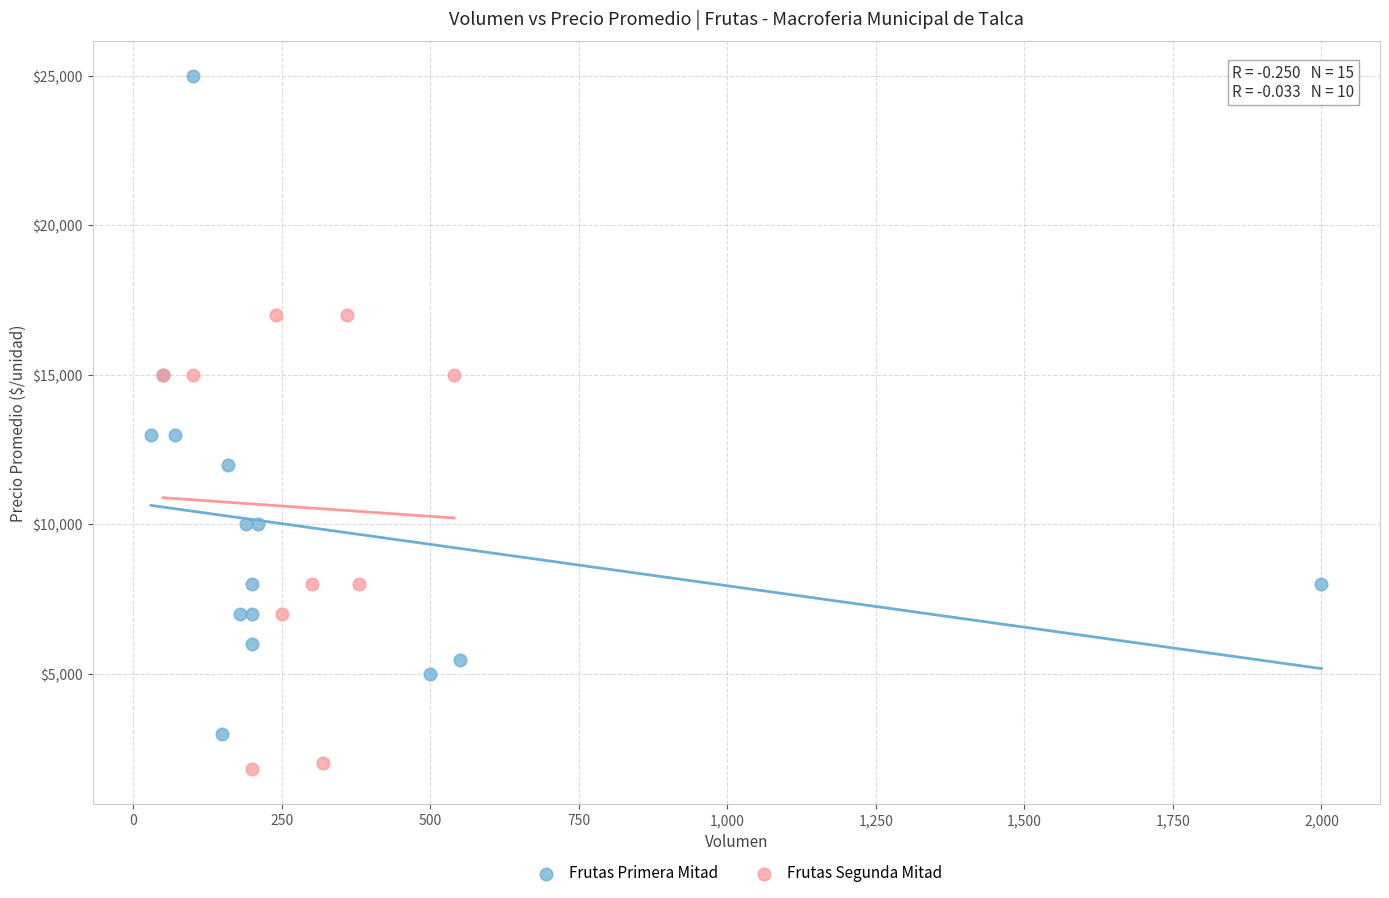

Which series contains the highest Y value?

Frutas Primera Mitad